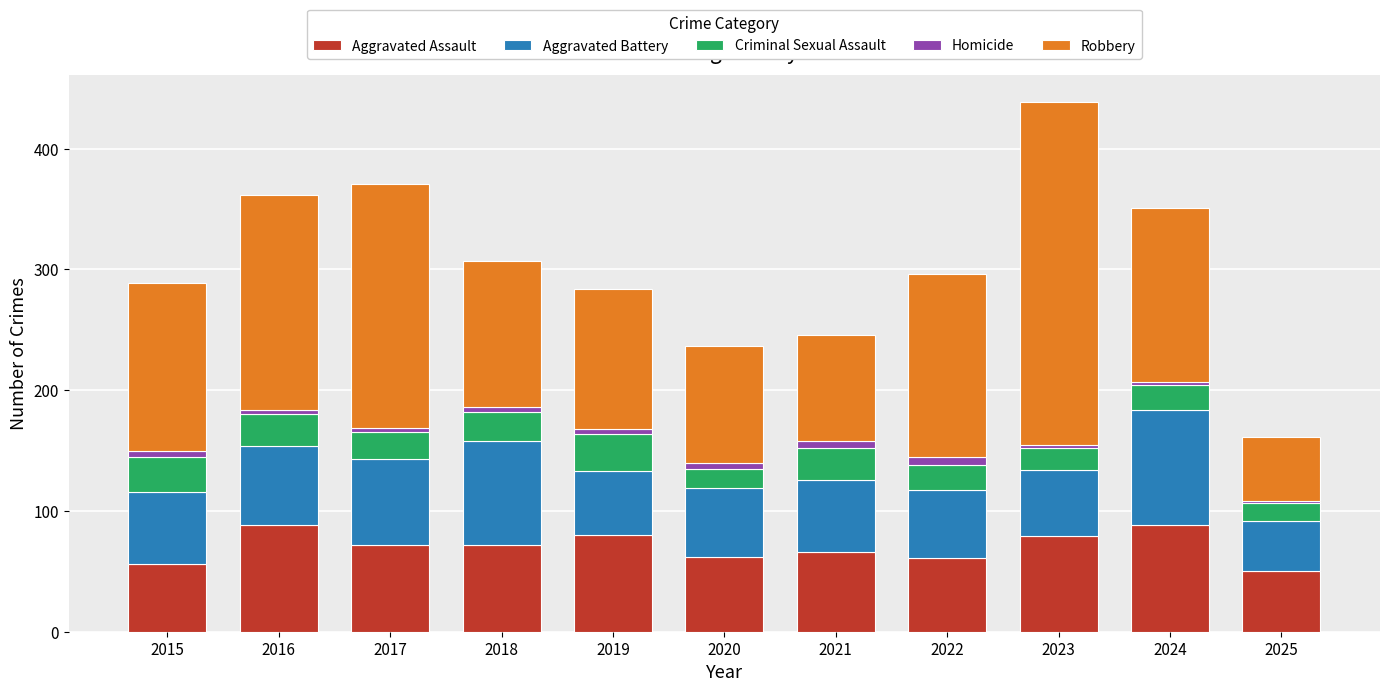

The value of Aggravated Assault at 2019 is 80. True or false?

True